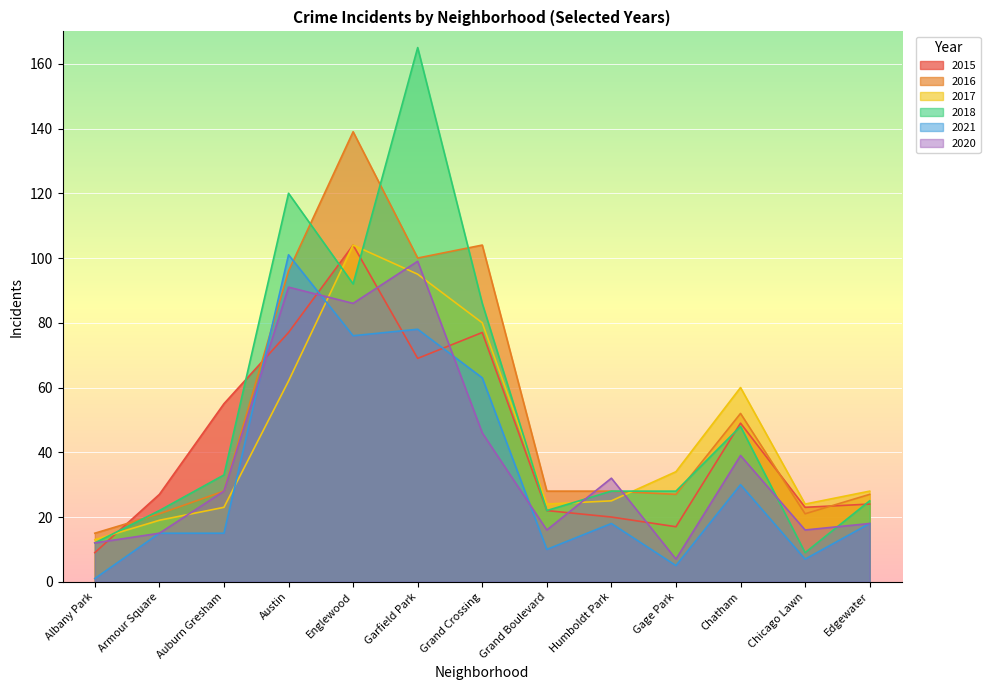

Reading left to right, transcribe all the data shown in this chart.

2015: 9	27	55	77	104	69	77	22	20	17	49	23	24
2016: 15	21	28	96	139	100	104	28	28	27	52	21	27
2017: 13	19	23	62	104	95	80	24	25	34	60	24	28
2018: 12	22	33	120	92	165	86	22	28	28	48	9	25
2021: 1	15	15	101	76	78	63	10	18	5	30	7	18
2020: 12	15	28	91	86	99	46	16	32	7	39	16	18